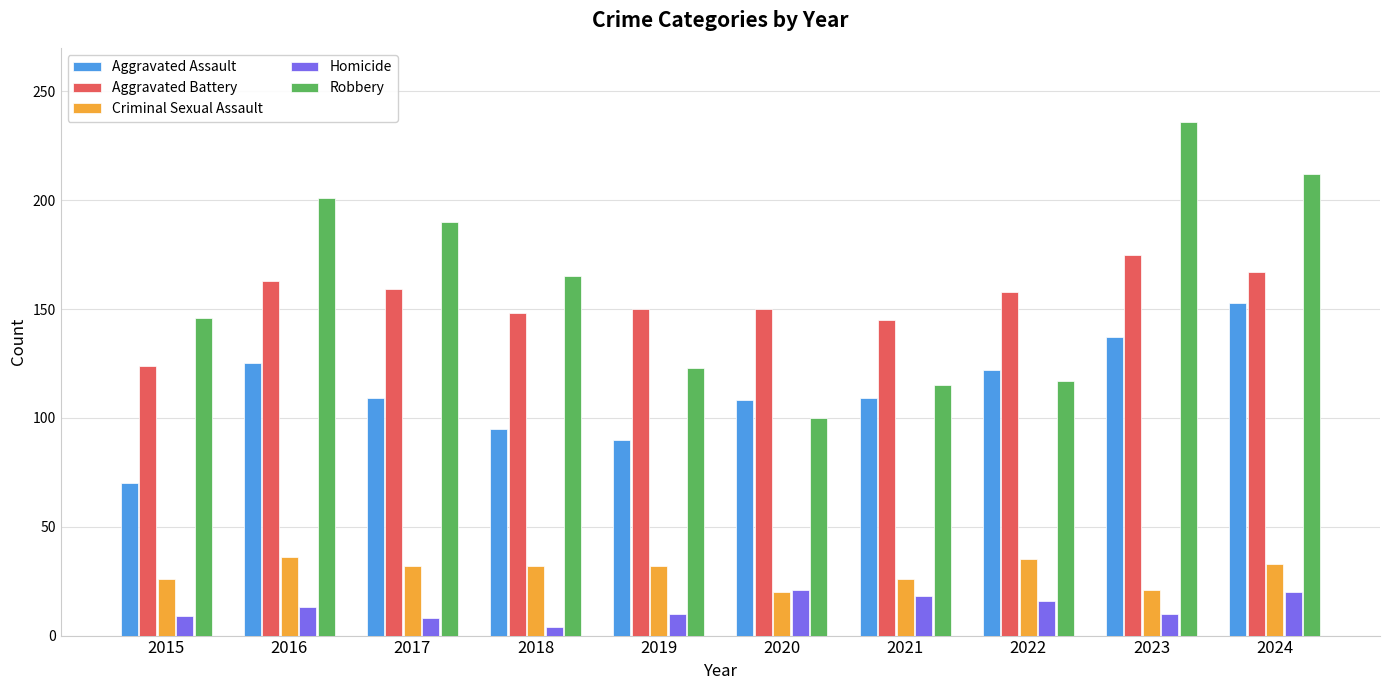

What is the spread (max minus min) of values at 2023?

226